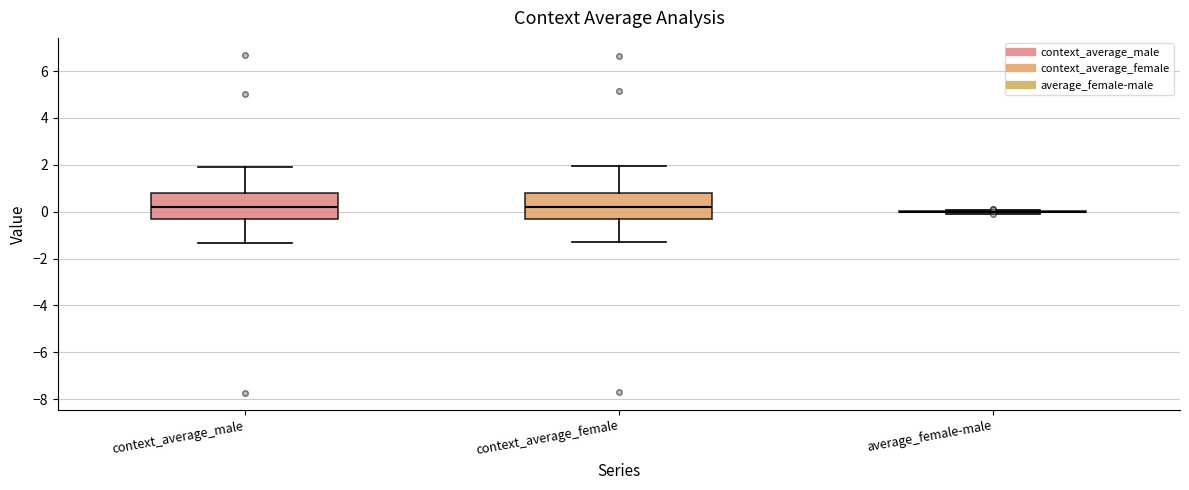

Reading left to right, read every box against the y-axis: the position of its median line, the range the box covers, and the ends of its whiskers. The values are not printed on the chart, so give them approximately, as read against the axis.

context_average_male: median 0.2, box -0.2 to 0.8, whiskers -1.4 to 2.0
context_average_female: median 0.2, box -0.2 to 0.8, whiskers -1.2 to 2.0
average_female-male: box collapsed to a line at 0.0, whiskers -0.2 to 0.0